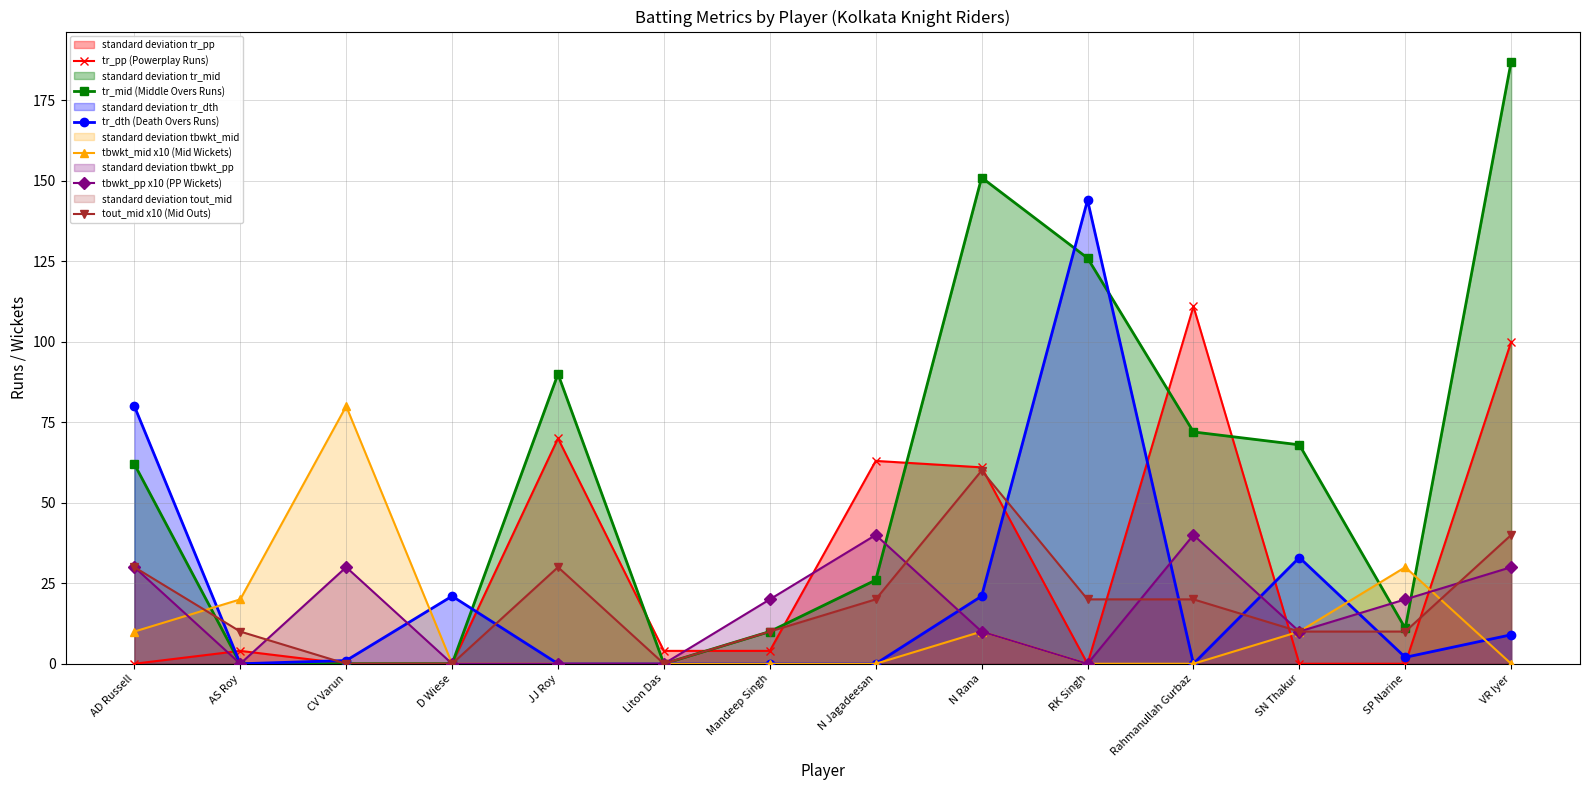

What are all the series names shown in the legend?

tr_pp (Powerplay Runs), tr_mid (Middle Overs Runs), tr_dth (Death Overs Runs), tbwkt_mid x10 (Mid Wickets), tbwkt_pp x10 (PP Wickets), tout_mid x10 (Mid Outs)